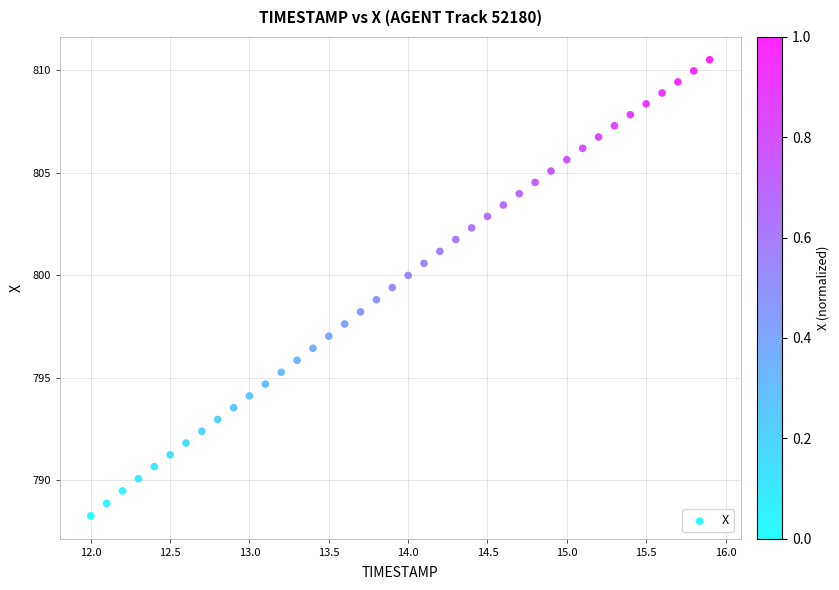

What is the range of X values (max minus min)?

3.9